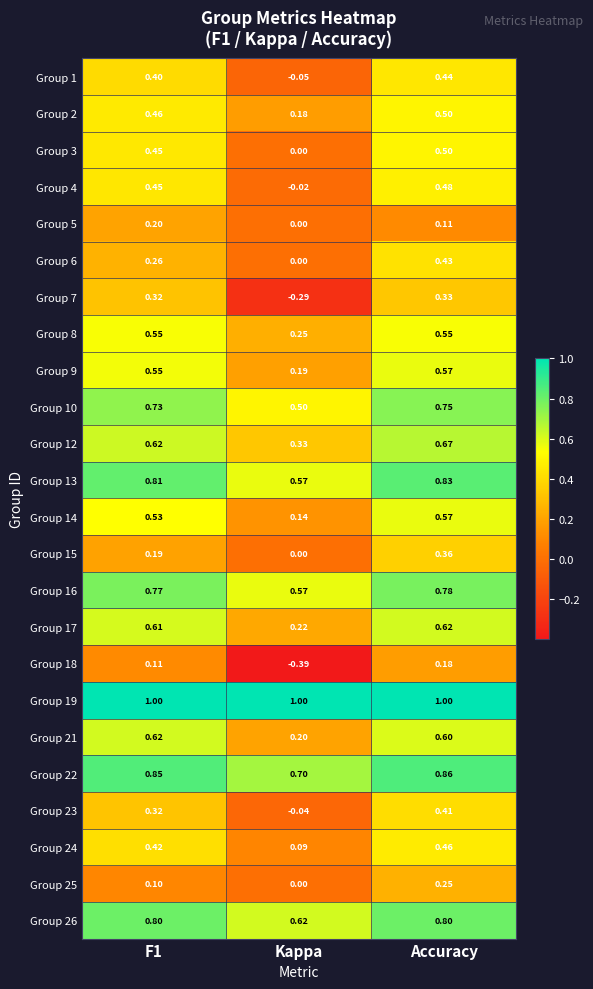

At how many categories does at least one series exceed 0?

3